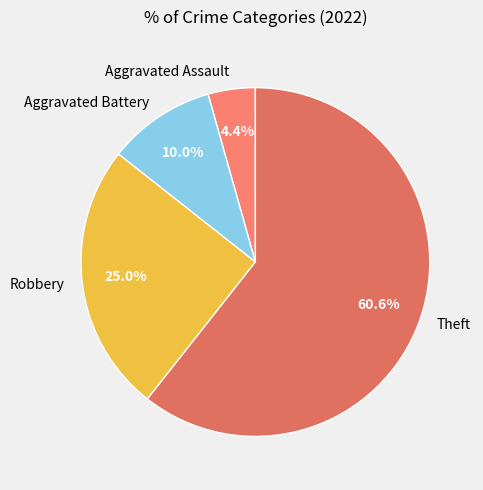

What percentage is the Aggravated Battery slice, to the nearest percent?

10%